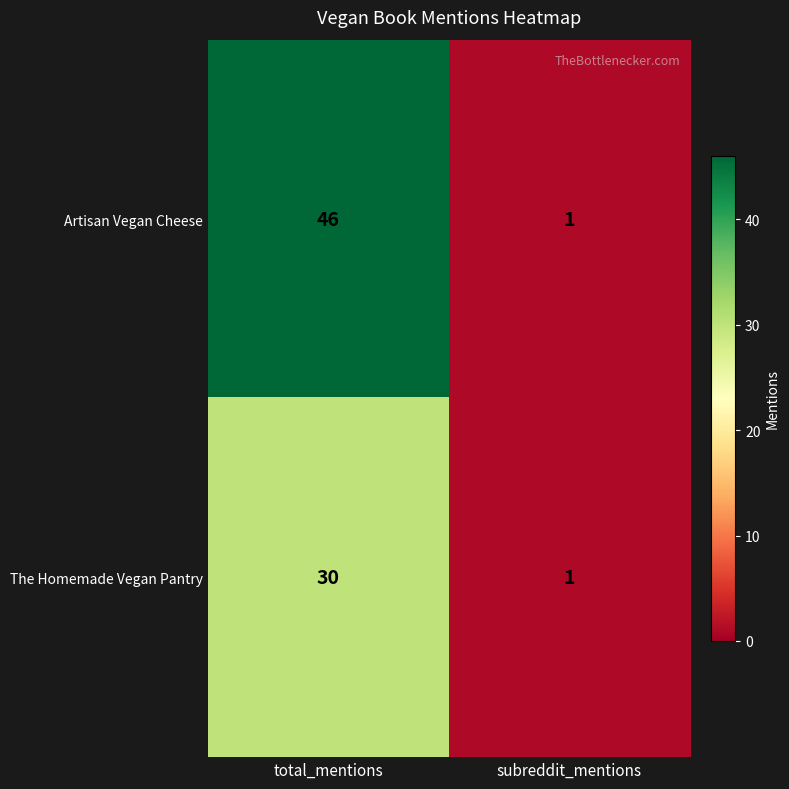

What is the minimum value shown in the chart?

1